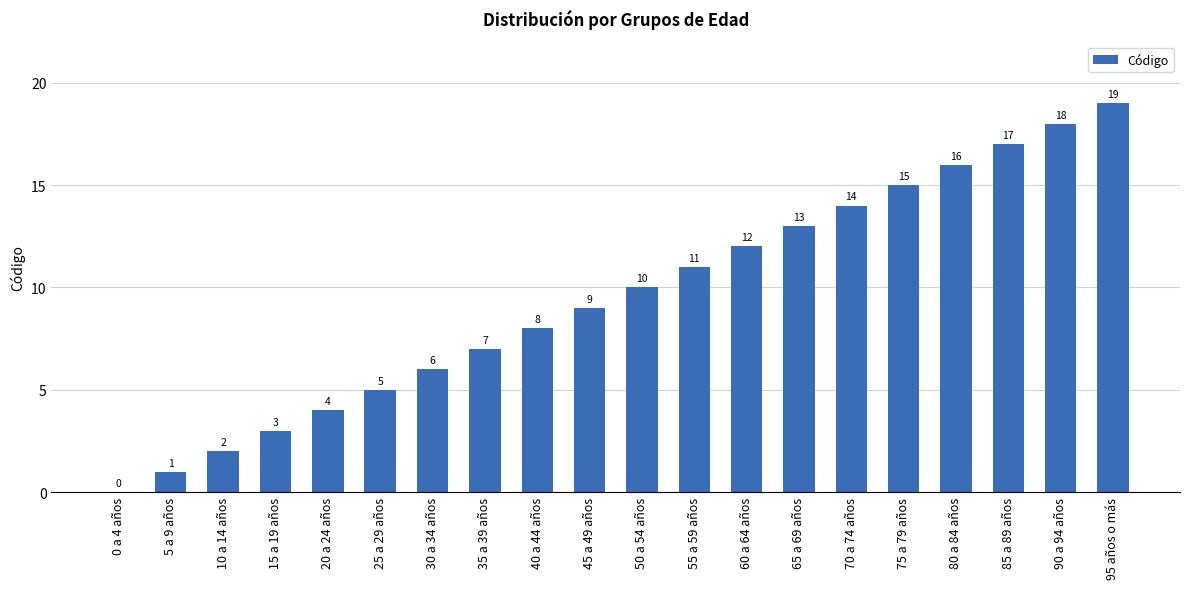

What is the difference between the values at 0 a 4 años and 55 a 59 años?

11